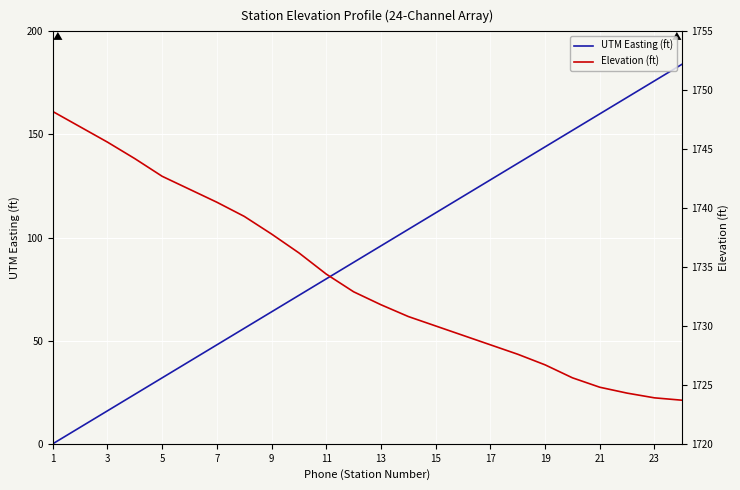

The value of UTM Easting (ft) at 15 is 74. True or false?

False